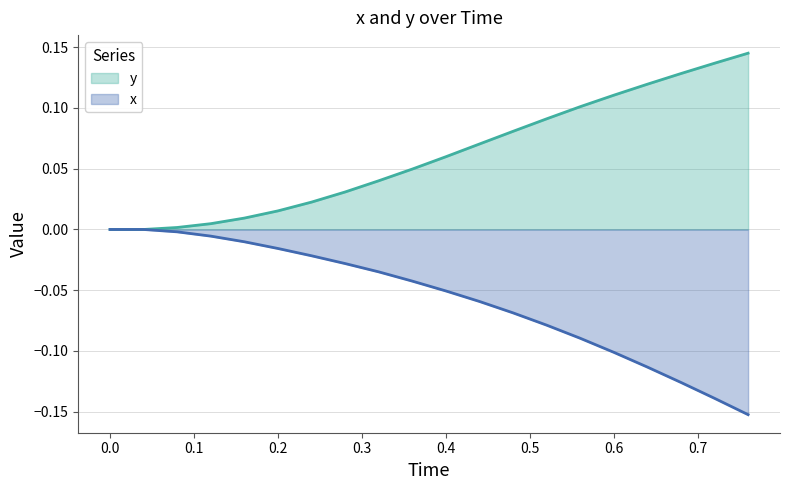

List the series in order of their overall mean, lowest first.

x, y